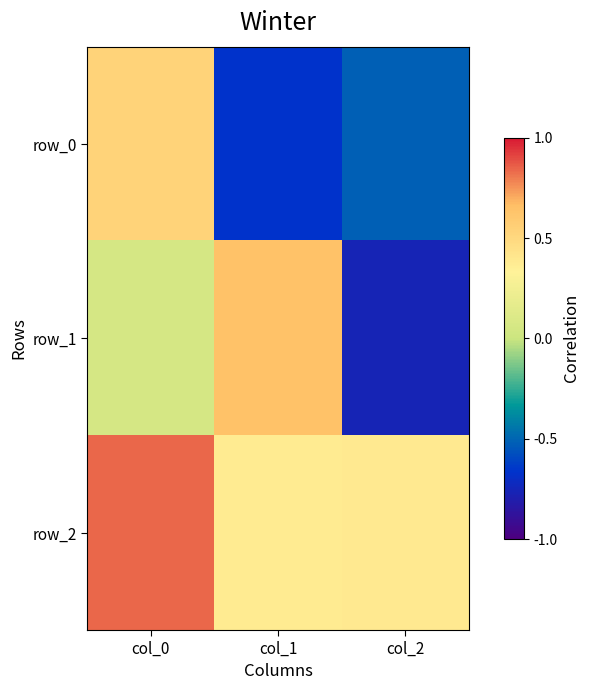

Is the value of row_1 at col_2 greater than the value of row_2 at col_1?

No